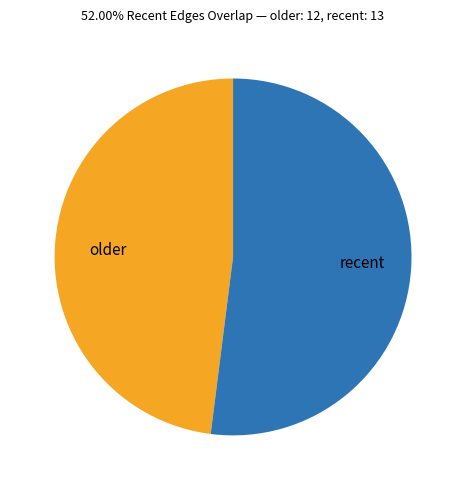

Rank the categories by value from highest to lowest.

recent, older